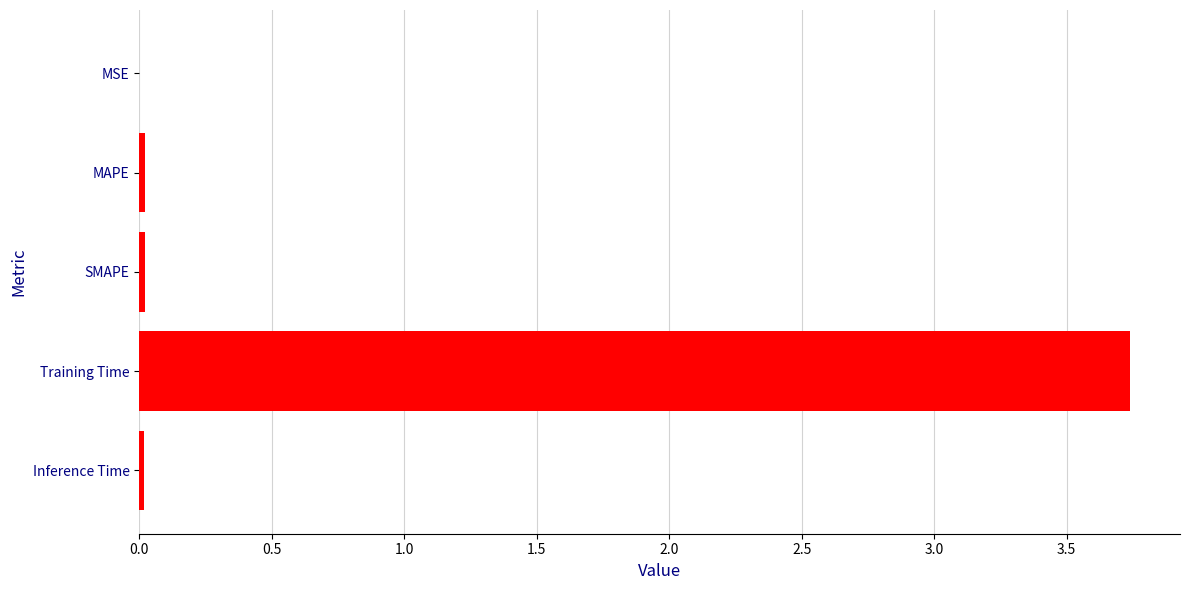

What is the sum of all values?

3.8